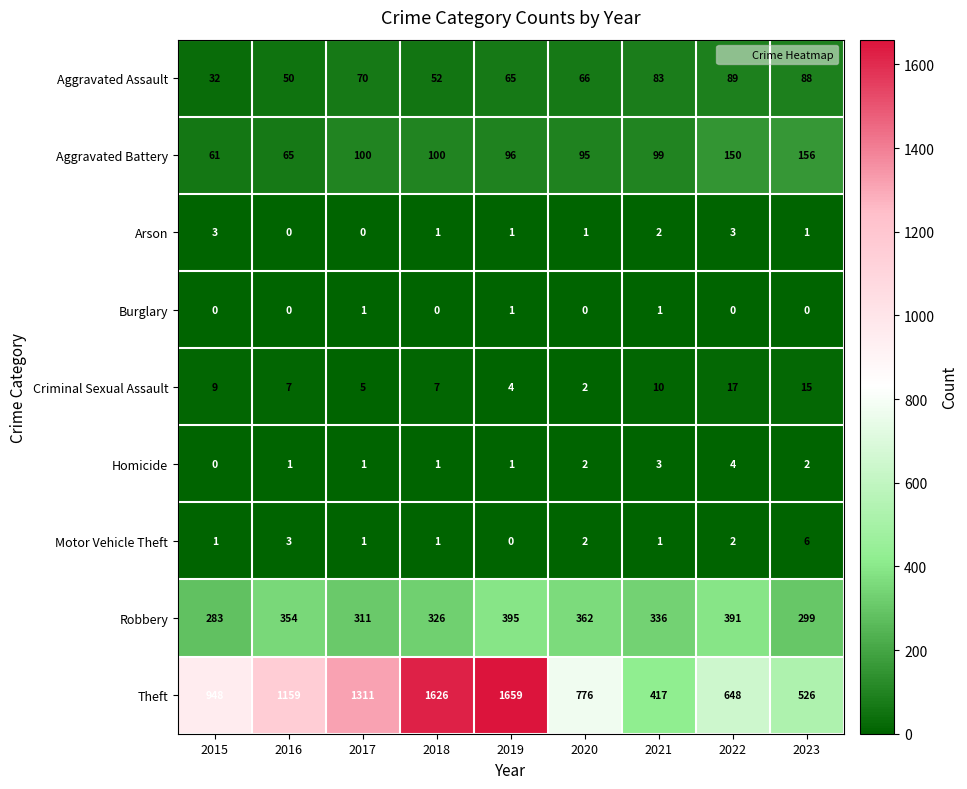

What is the difference between the Criminal Sexual Assault values at 2023 and 2015?

6